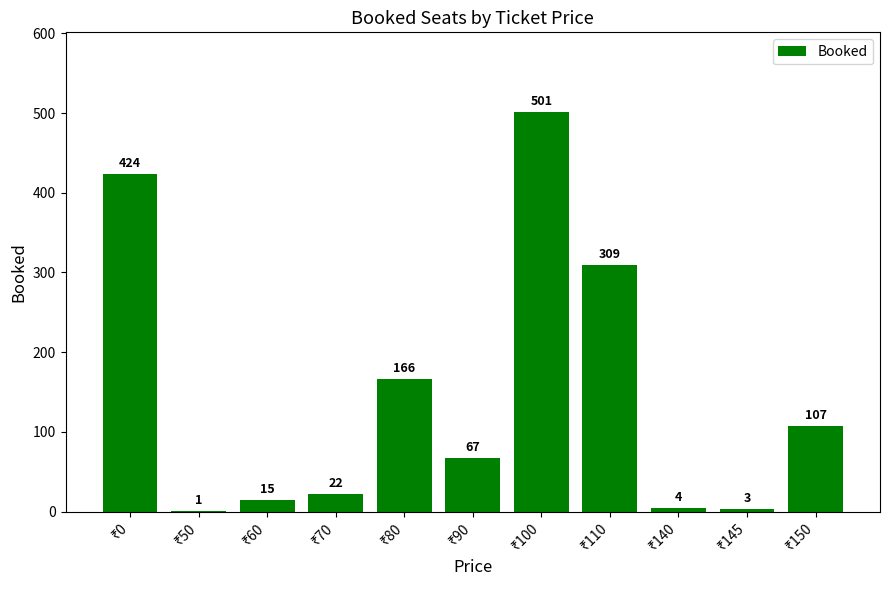

What is the maximum value shown in the chart?

501